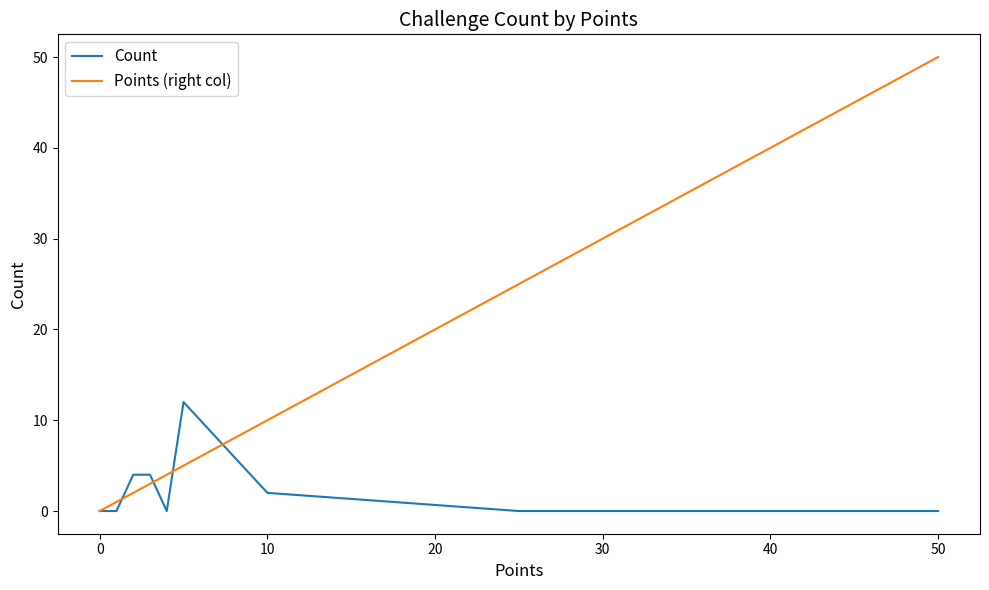

Which series has the largest total across all categories?

Points (right col)